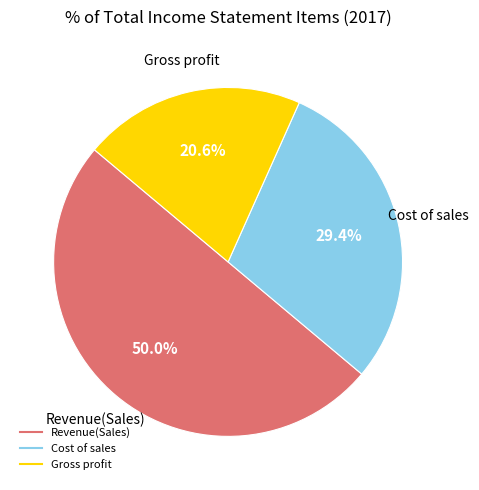

Is there a majority slice in this chart?

No